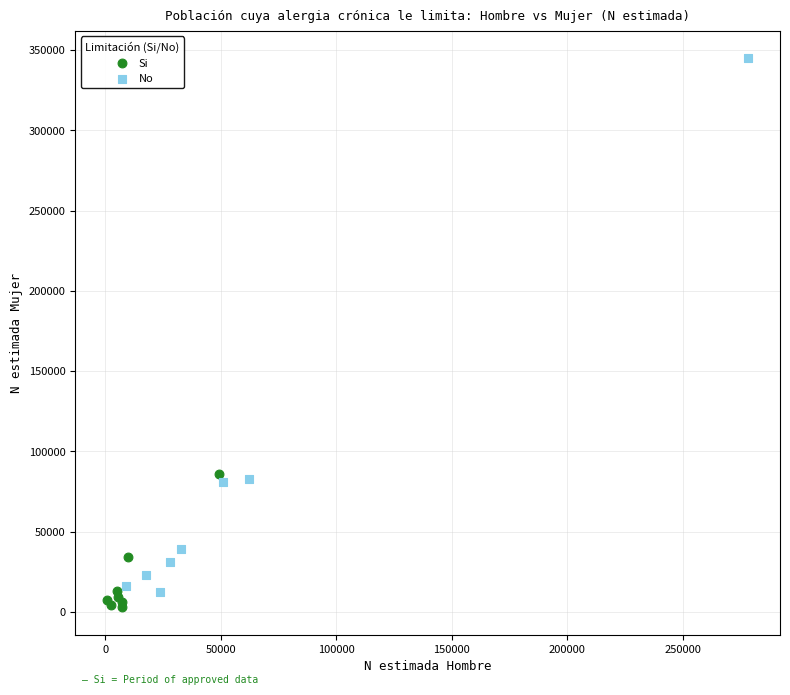

Which series contains the highest Y value?

No